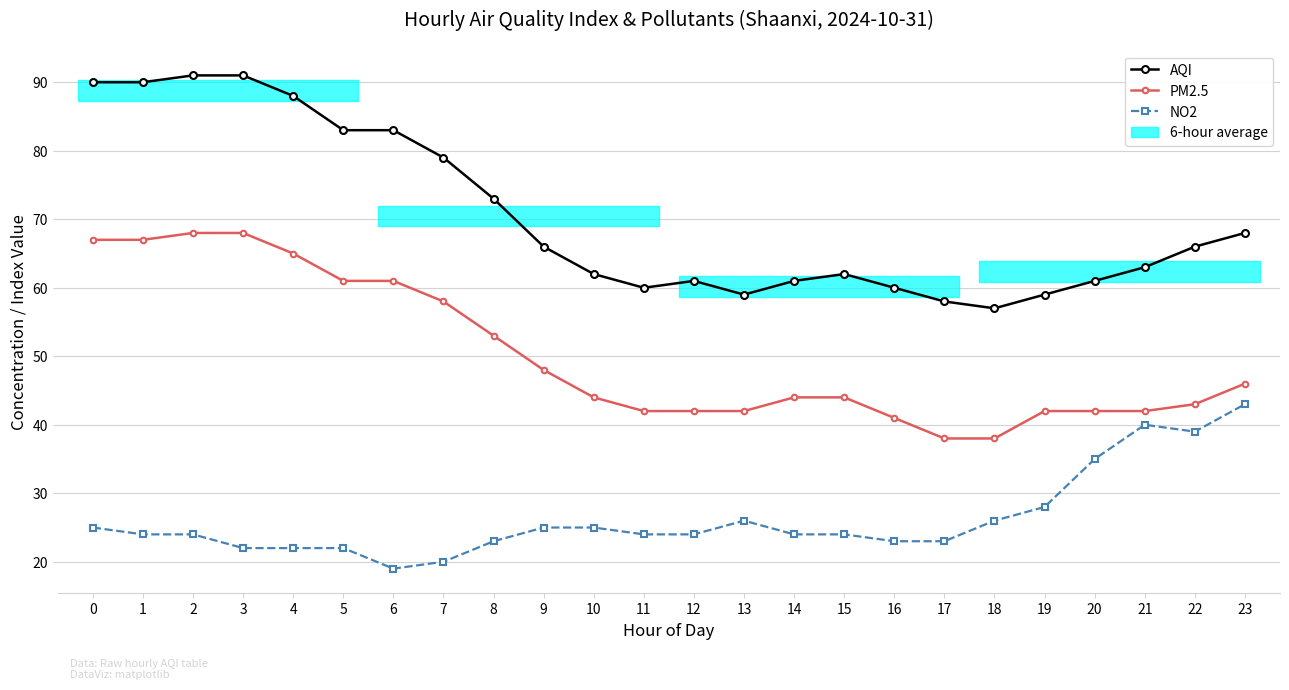

What is the value of the NO2 point at the 3rd from the left?

24